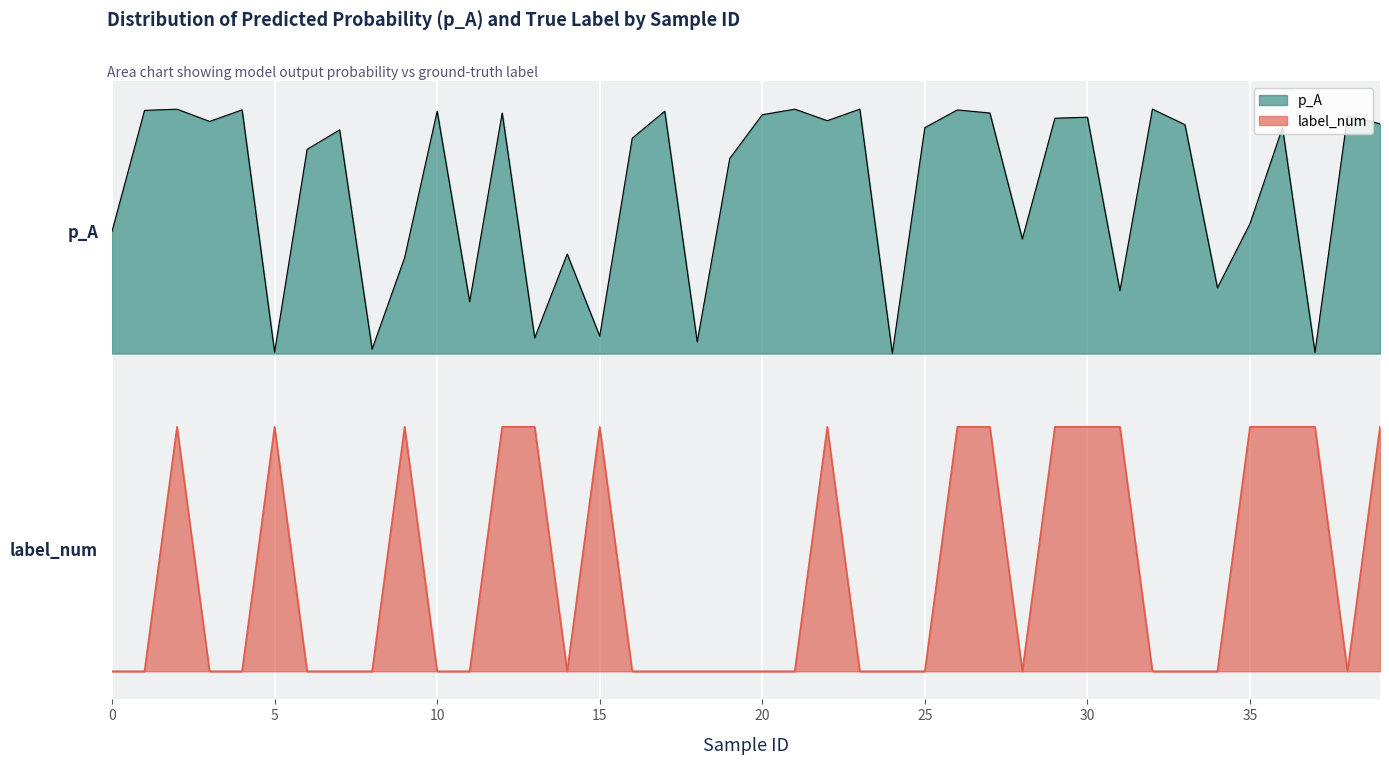

Which series has the widest spread of values?

label_num